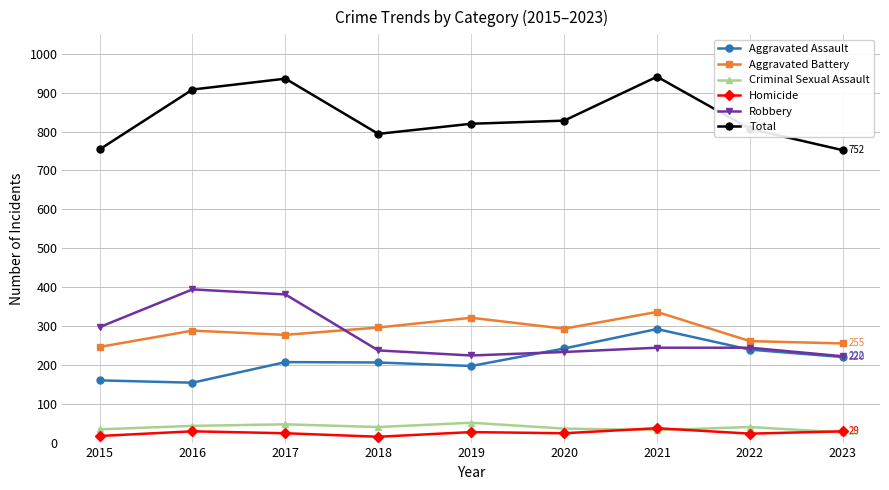

What are all the series names shown in the legend?

Aggravated Assault, Aggravated Battery, Criminal Sexual Assault, Homicide, Robbery, Total